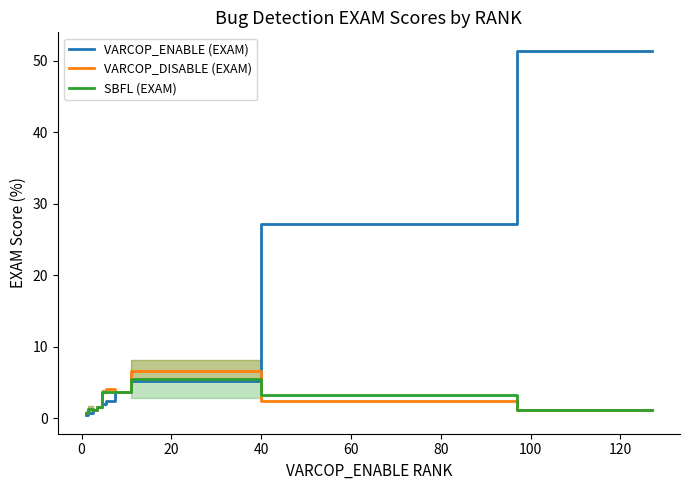

What is the average value of the SBFL (EXAM) series?

2.6